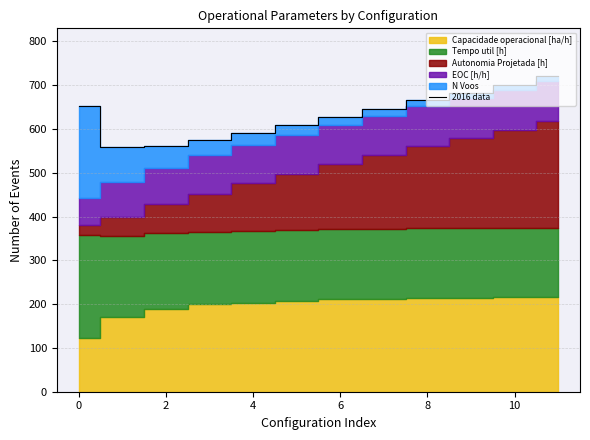

The value of 2016 data at 6 is 628.2. True or false?

True